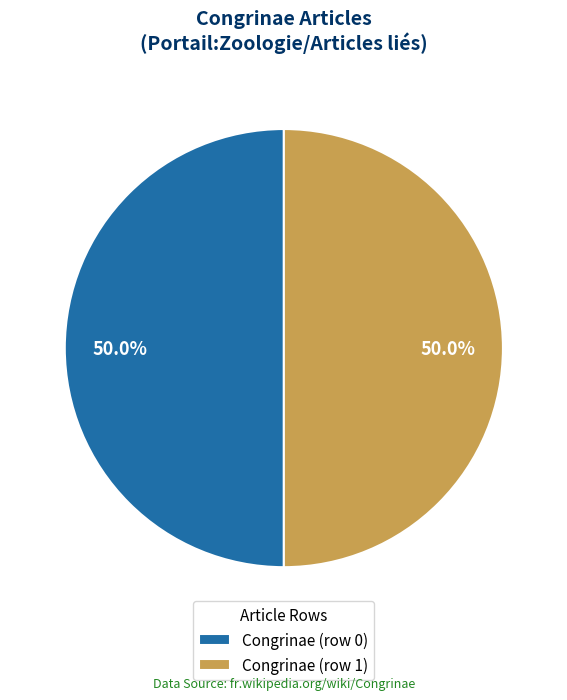

What percentage do Congrinae (row 1) and Congrinae (row 0) together represent?

100.0%